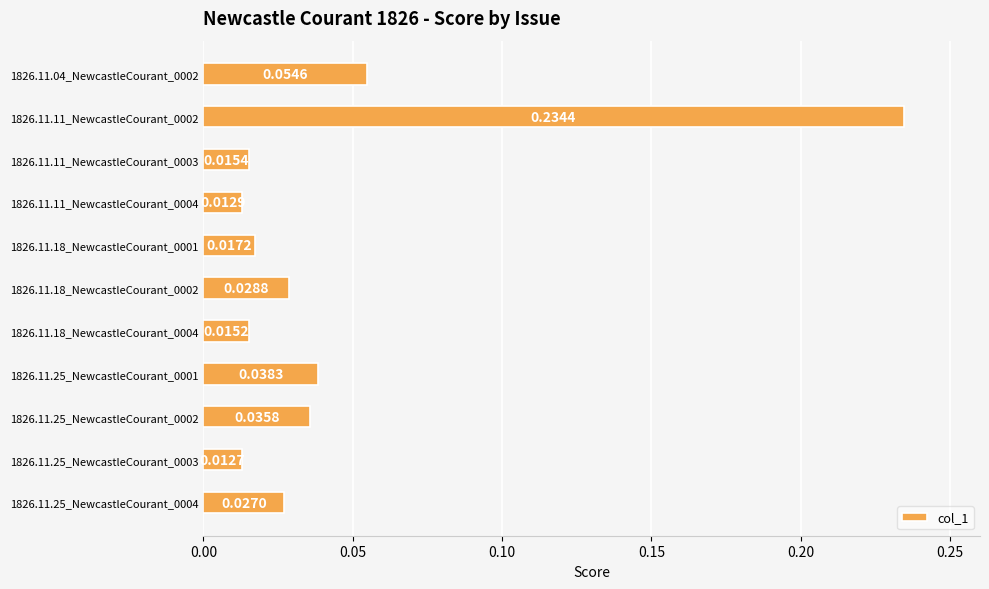

How many distinct data groups are displayed?

1